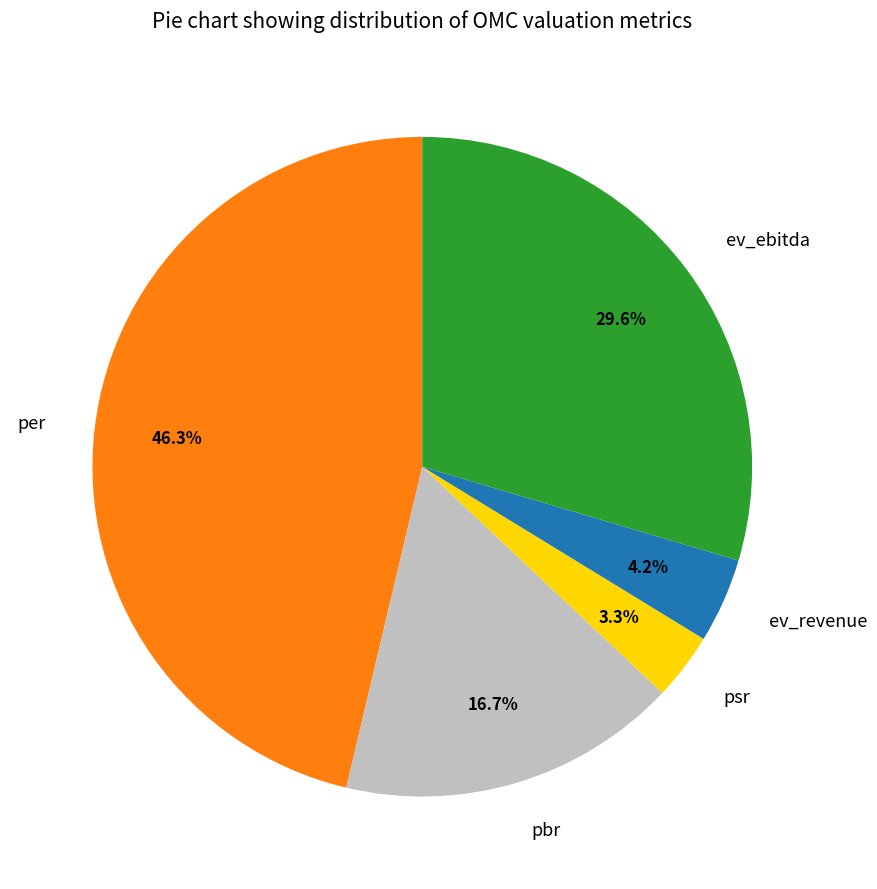

To the nearest percent, what is the average slice percentage?

20%